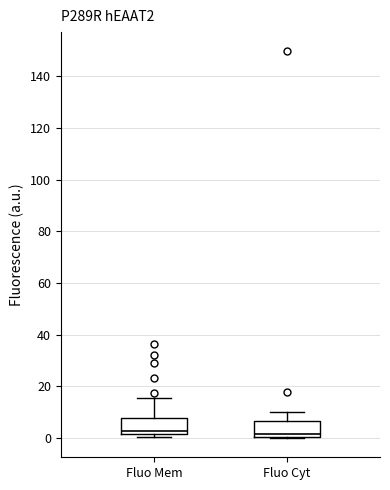

Reading left to right, transcribe this box plot: for each box, give where its median line is, the range the box spans, and where its two whiskers end, as read against the y-axis. The values are not printed on the chart, so give them approximately, as read against the axis.

Fluo Mem: median 2 (just above the box's lower edge), box 2 to 8, whiskers 0 to 16
Fluo Cyt: median 2, box 0 to 6, whiskers 0 to 10